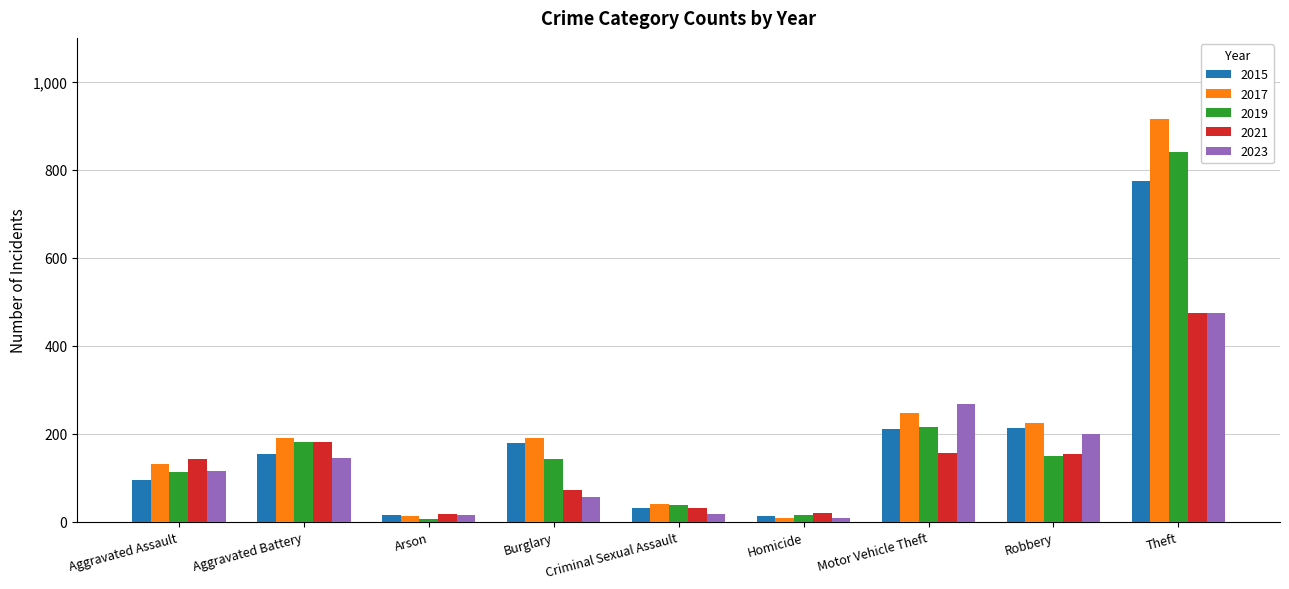

At which label does 2017 reach its peak?

Theft